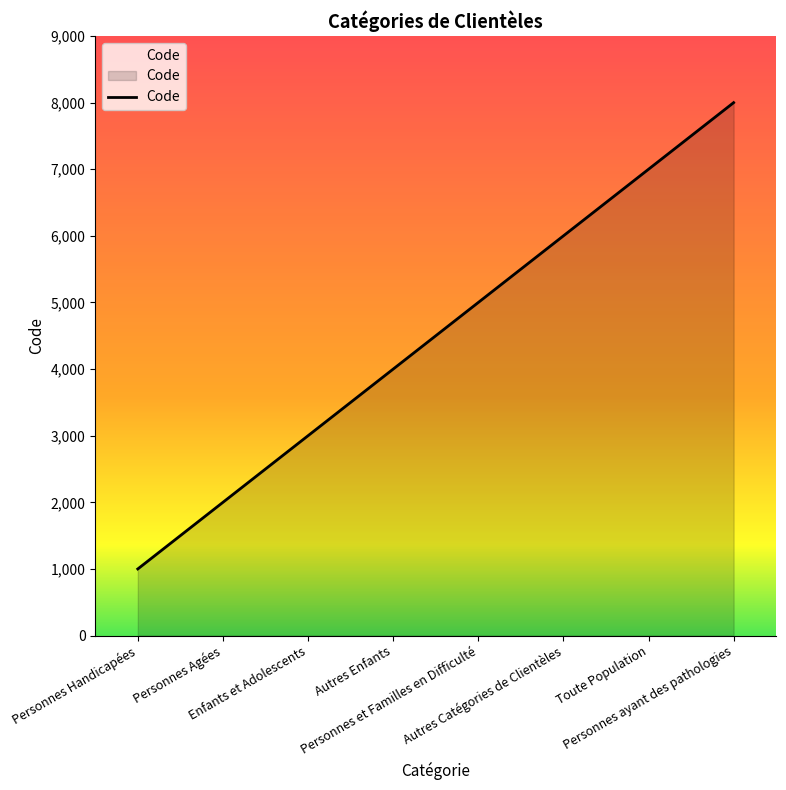

What is the change in value from Enfants et Adolescents to Personnes et Familles en Difficulté?

+2000